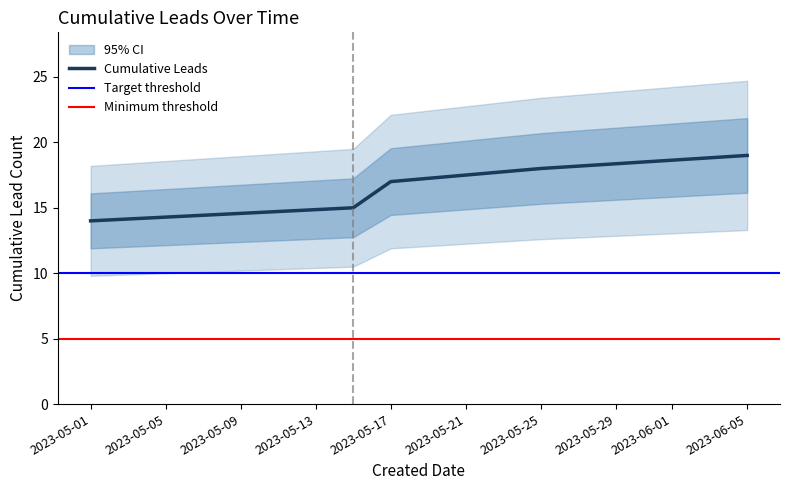

At which category is the sum across all series the highest?

2023-06-05